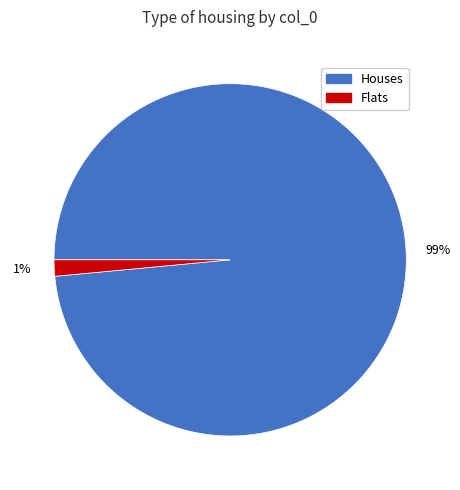

Which has a higher value, Flats or Houses?

Houses